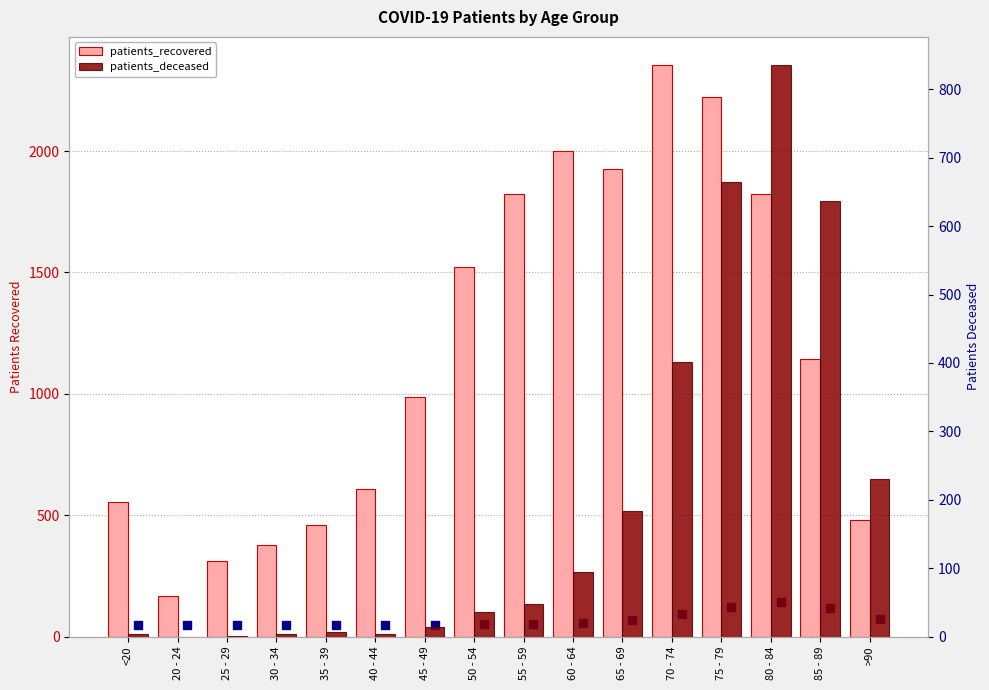

Is the value of patients_recovered at 55 - 59 greater than the value of patients_deceased at 50 - 54?

Yes